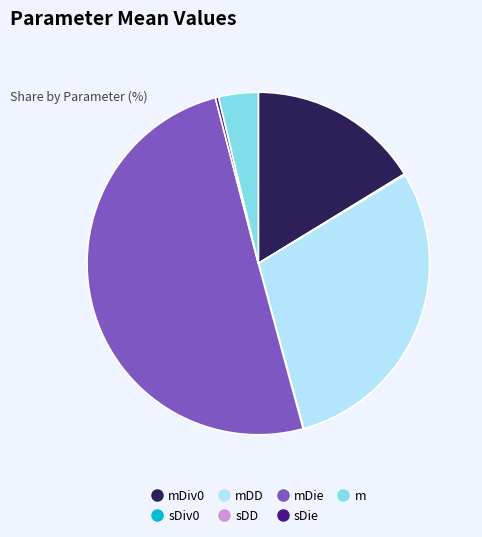

Rank the categories by value from highest to lowest.

mDie, mDD, mDiv0, m, sDie, sDiv0, sDD